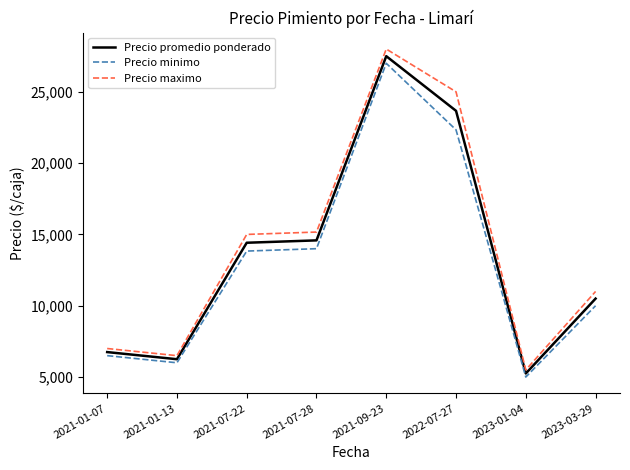

Is the value of Precio promedio ponderado at 2021-07-22 greater than the value of Precio minimo at 2022-07-27?

No